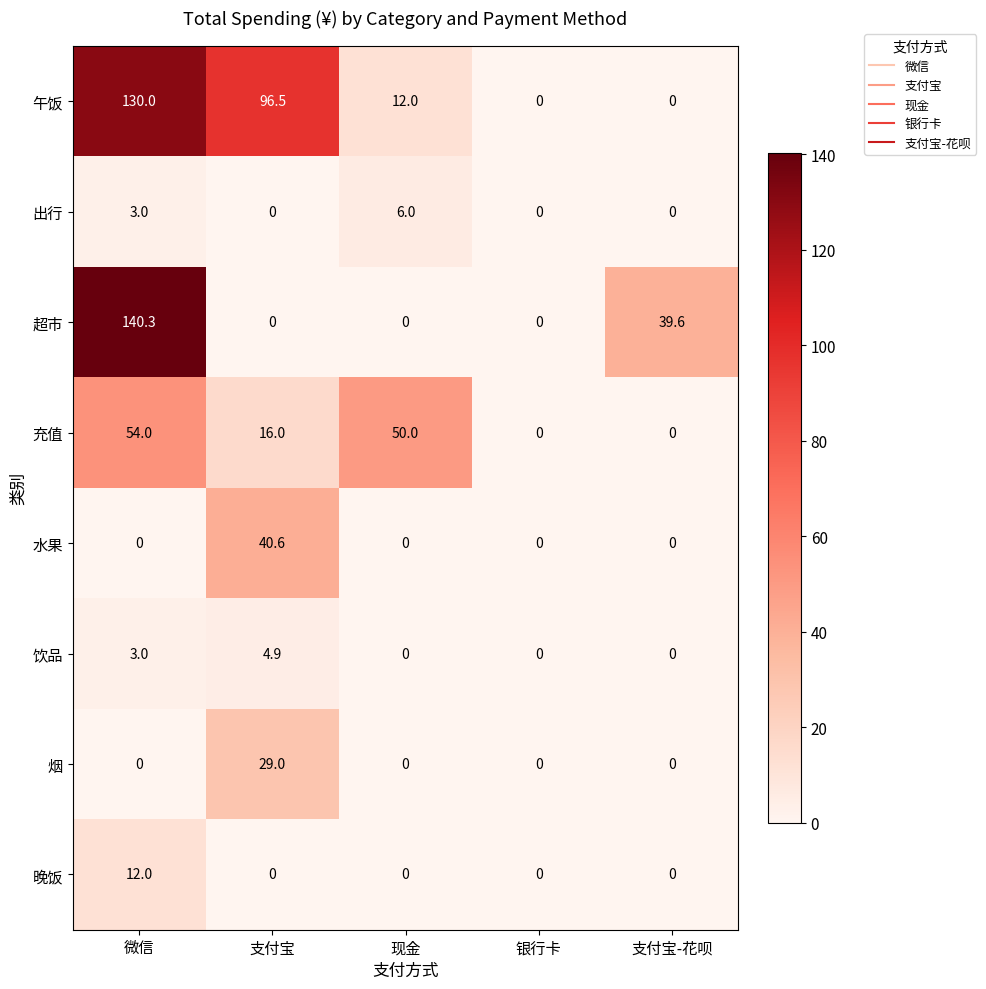

How many positive values does the 水果 series have?

1